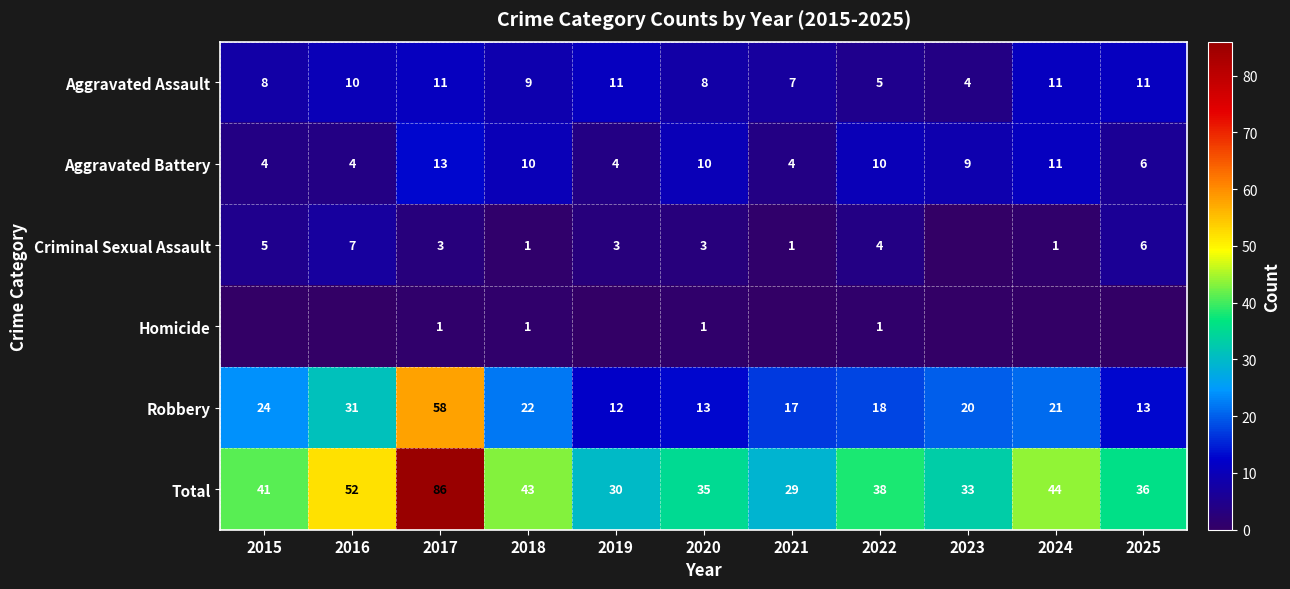

What is the sum of the Robbery values at 2017 and 2018?

80